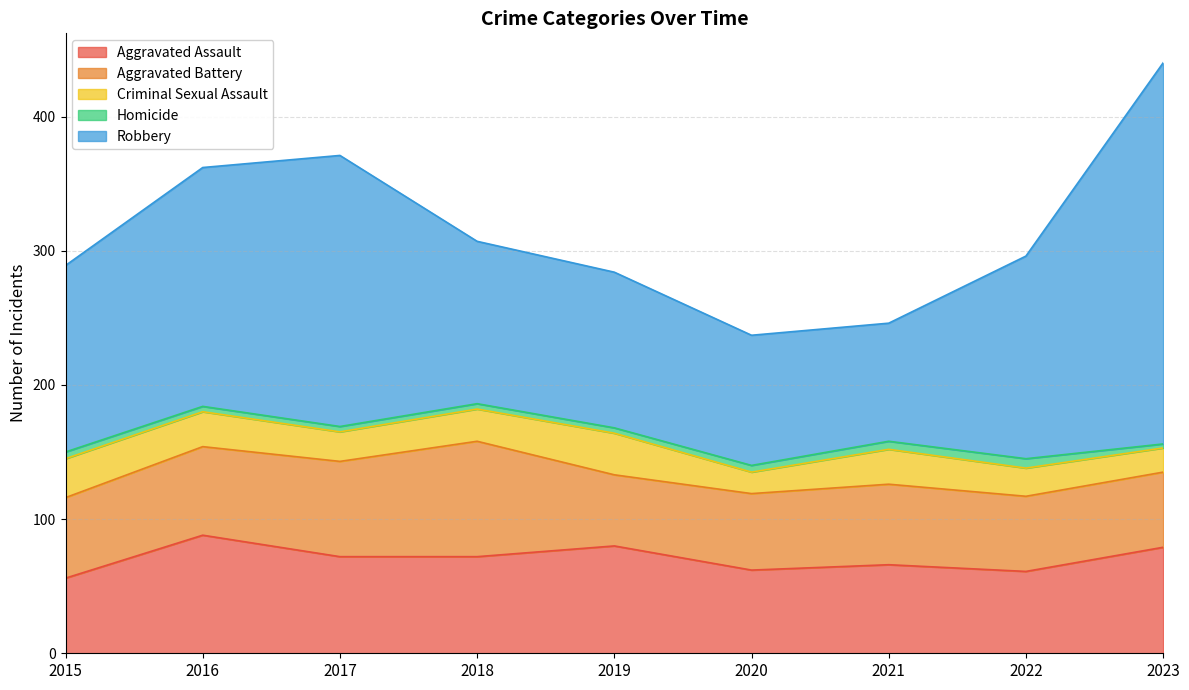

Reading left to right, extract all data points from this chart.

Aggravated Assault: 56	88	72	72	80	62	66	61	79
Aggravated Battery: 60	66	71	86	53	57	60	56	56
Criminal Sexual Assault: 29	26	22	24	31	16	26	21	18
Homicide: 5	4	4	4	4	5	6	7	3
Robbery: 139	178	202	121	116	97	88	151	284